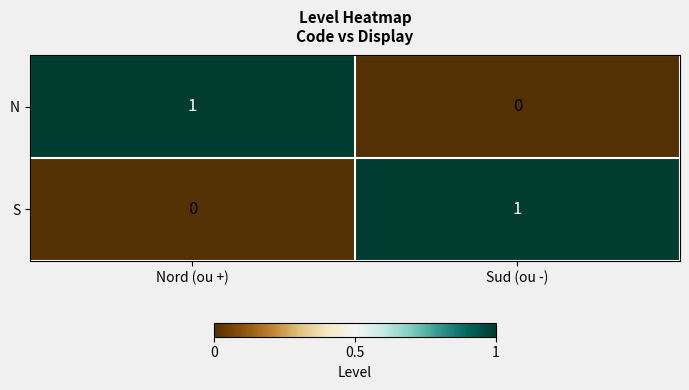

Rank the categories by N value from highest to lowest.

Nord (ou +), Sud (ou -)